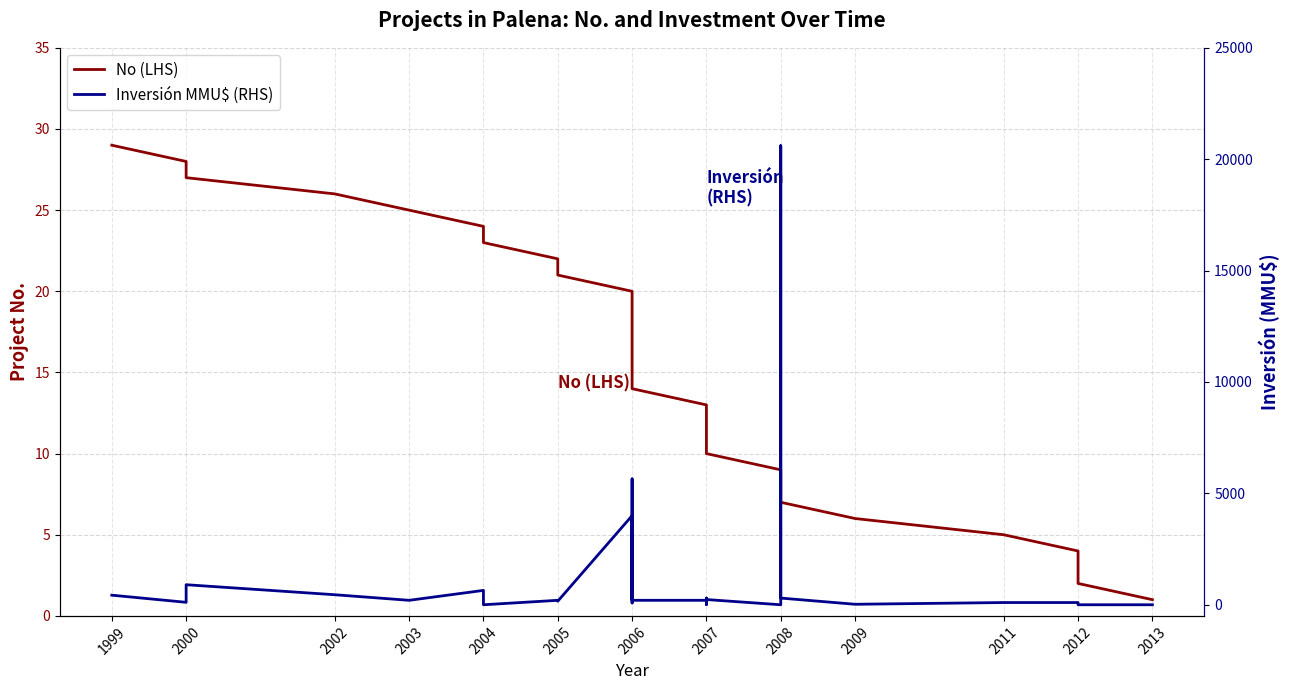

In Inversión MMU$ (RHS), how many points are higher than both neighbors (excluding endpoints)?

9